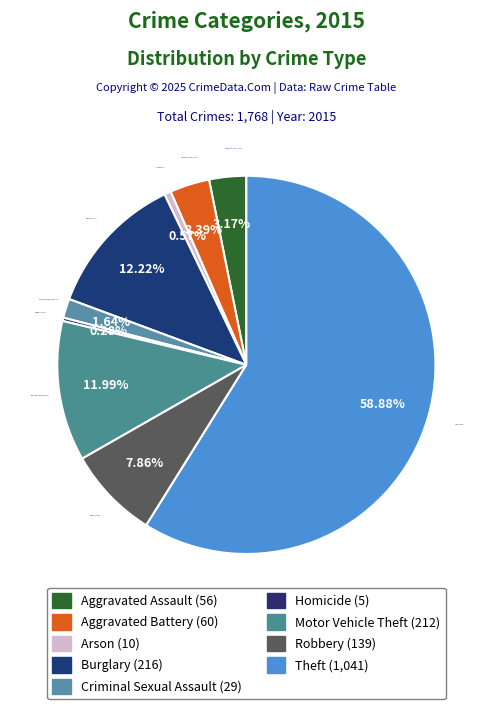

True or false: Theft accounts for 70% of the total.

False